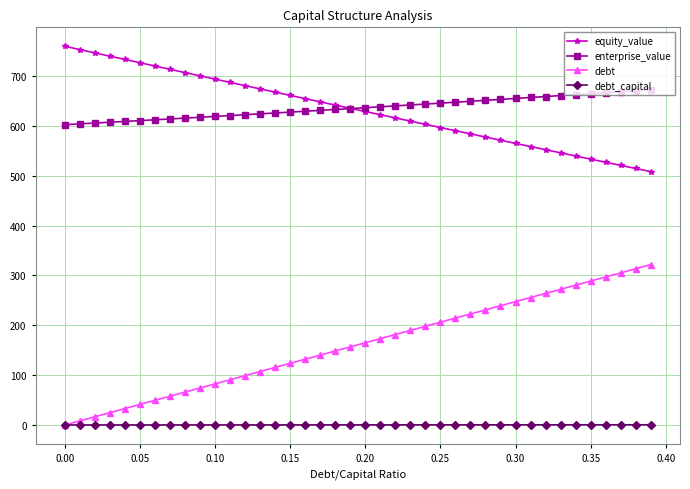

True or false: equity_value and debt_capital intersect in this chart.

False